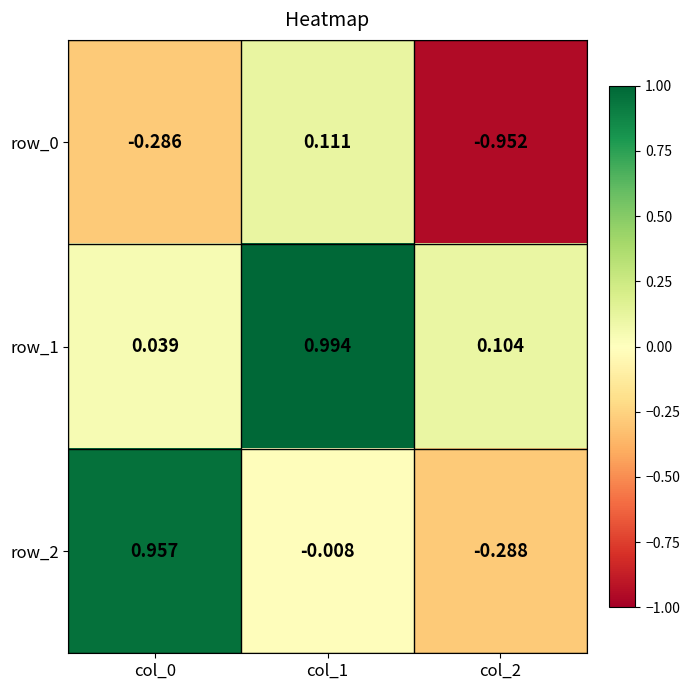

What is the difference between the maximum and minimum values in the row_0 series?

1.1